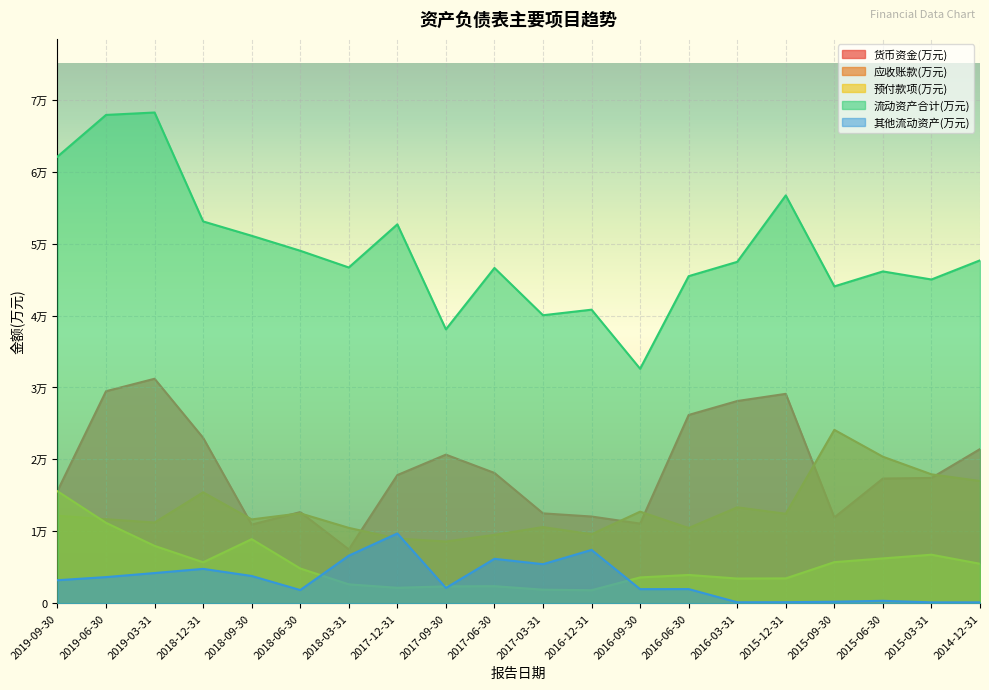

At which category is the sum across all series the highest?

2019-06-30